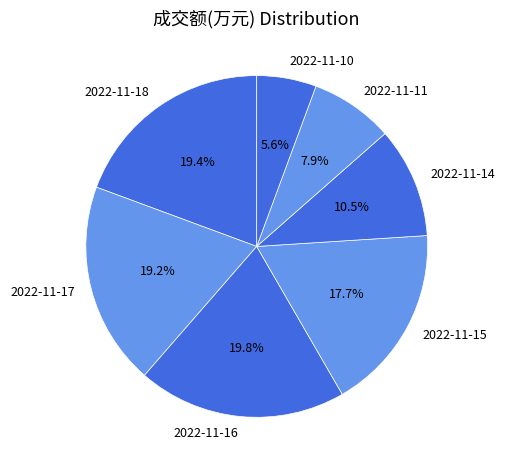

What percentage is the 2022-11-17 slice, to the nearest percent?

19%